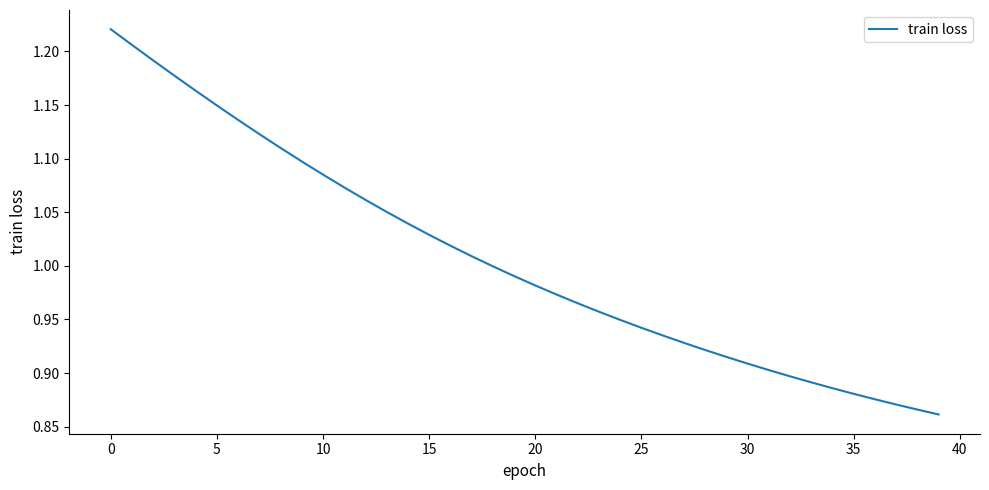

What is the difference between the maximum and minimum values?

0.4